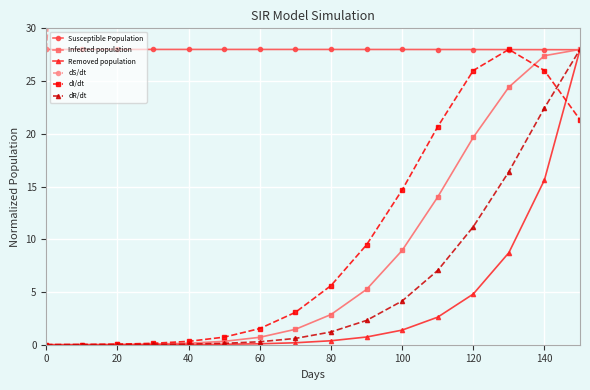

Is it true that Susceptible Population equals 10.8 at 60?

False